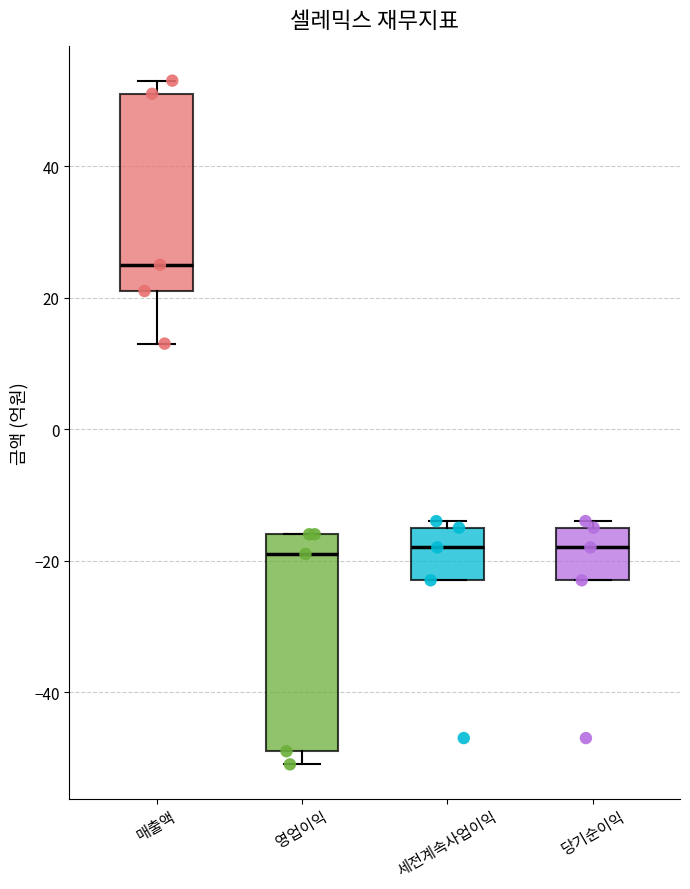

Where does the median line of the box for 세전계속사업이익 sit on the y-axis? The values are not printed on the chart, so give them approximately, as read against the axis.

-18